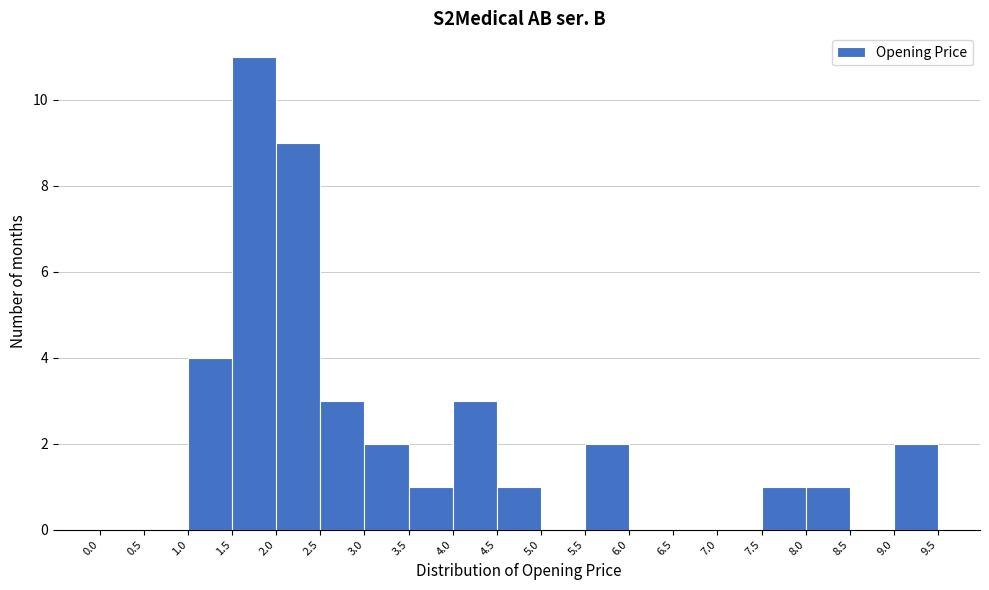

Over which range of the x-axis is the bar tallest?

1.5 to 2.0